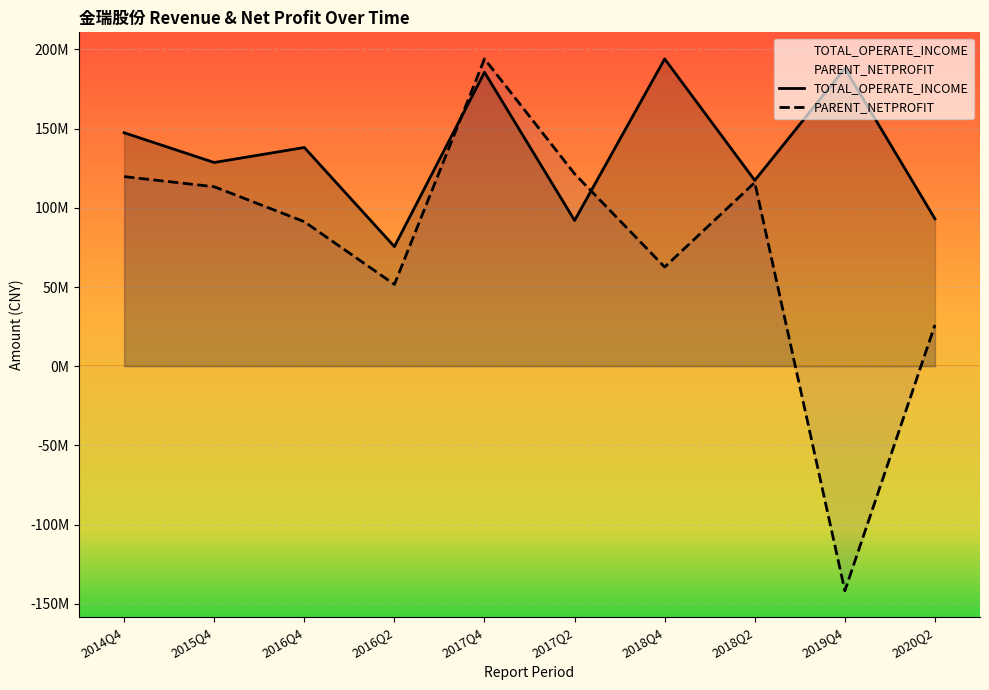

The value of TOTAL_OPERATE_INCOME at 2019Q4 is 188076513.6. True or false?

True